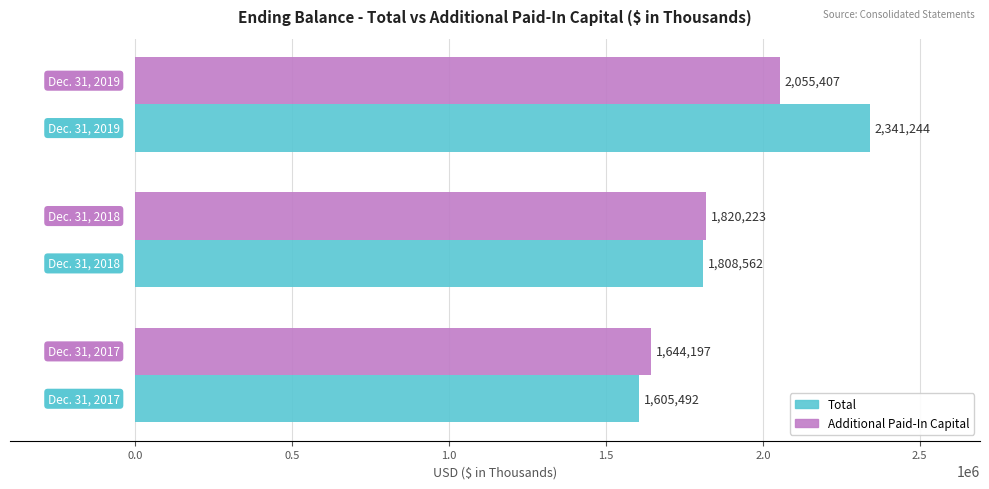

How many Total values are between 1605492 and 2341244?

3